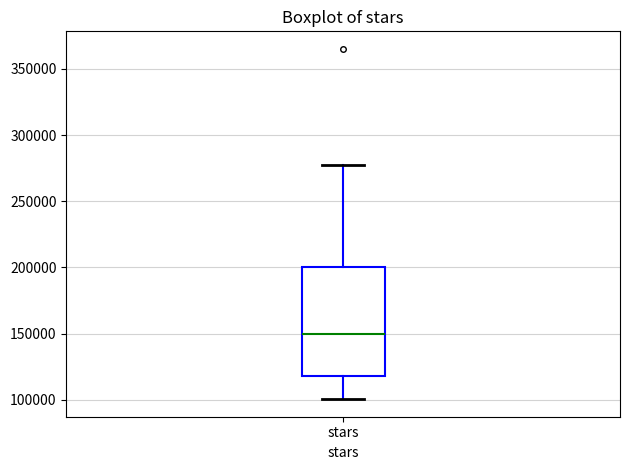

Read this box plot against the y-axis: the position of the median line, the range covered by the box, and the ends of both whiskers. The values are not printed on the chart, so give them approximately, as read against the axis.

median 150000, box 120000 to 200000, whiskers 100000 to 280000